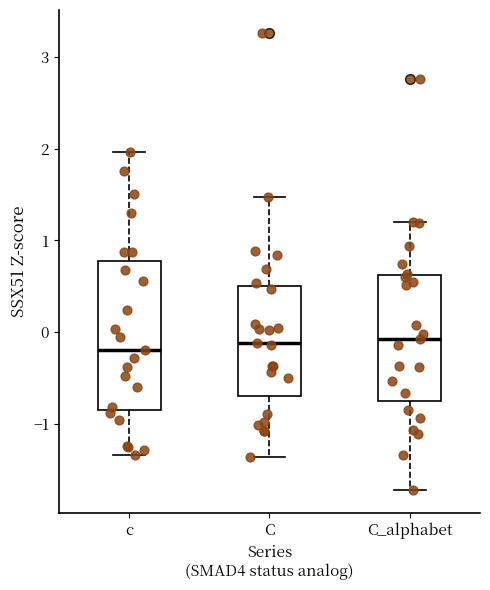

Where does the lower whisker of the box for C_alphabet end on the y-axis? The values are not printed on the chart, so give them approximately, as read against the axis.

-1.7